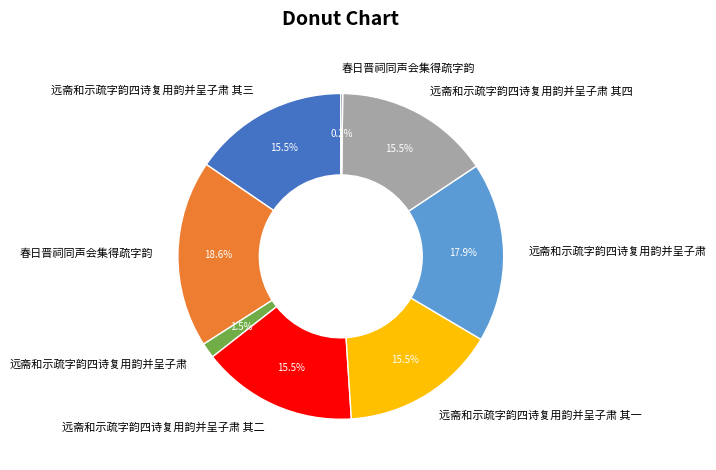

Does any single category account for the majority?

No